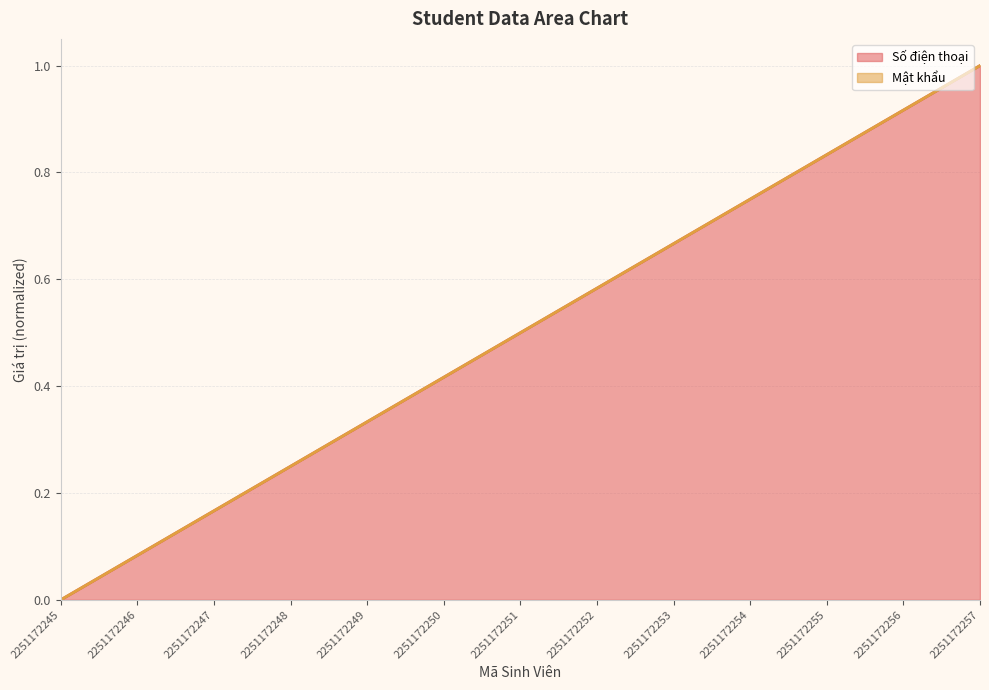

How many values are above zero?

12